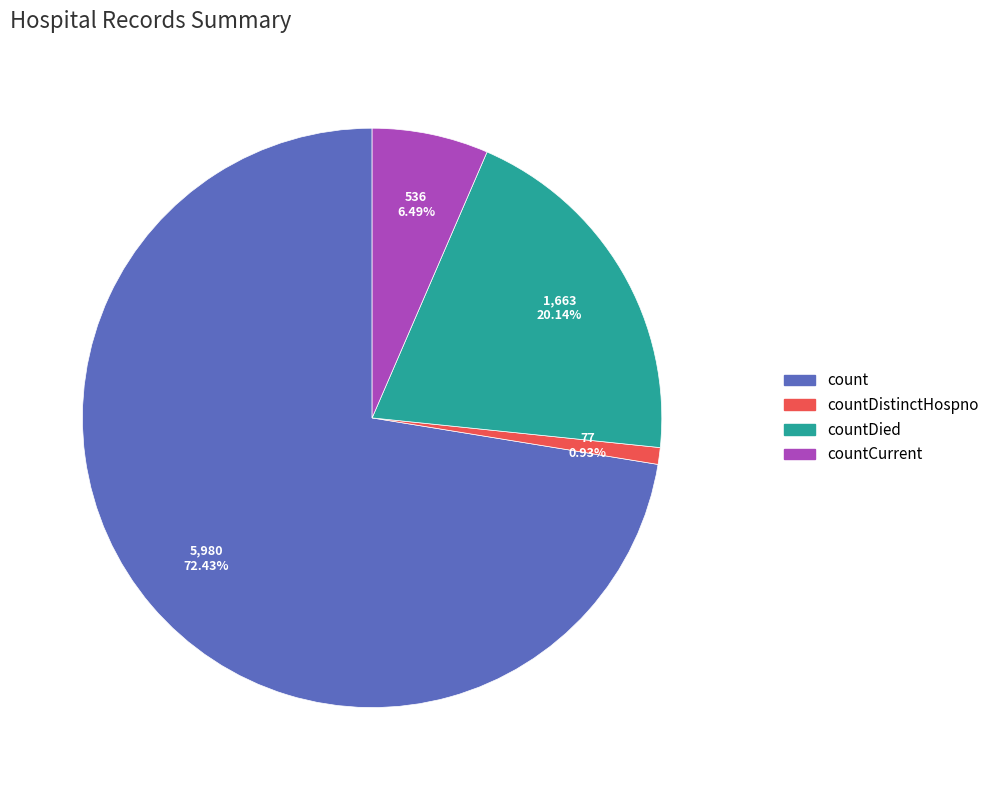

Count the number of slices in the pie.

4